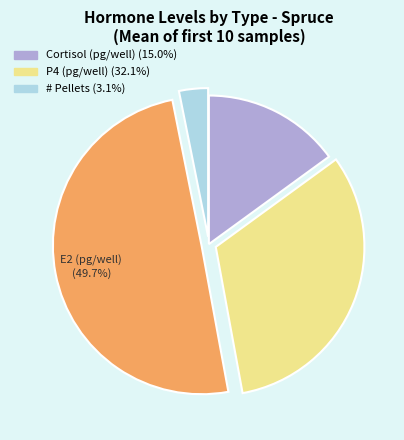

Is there any slice that represents more than half of the pie?

No